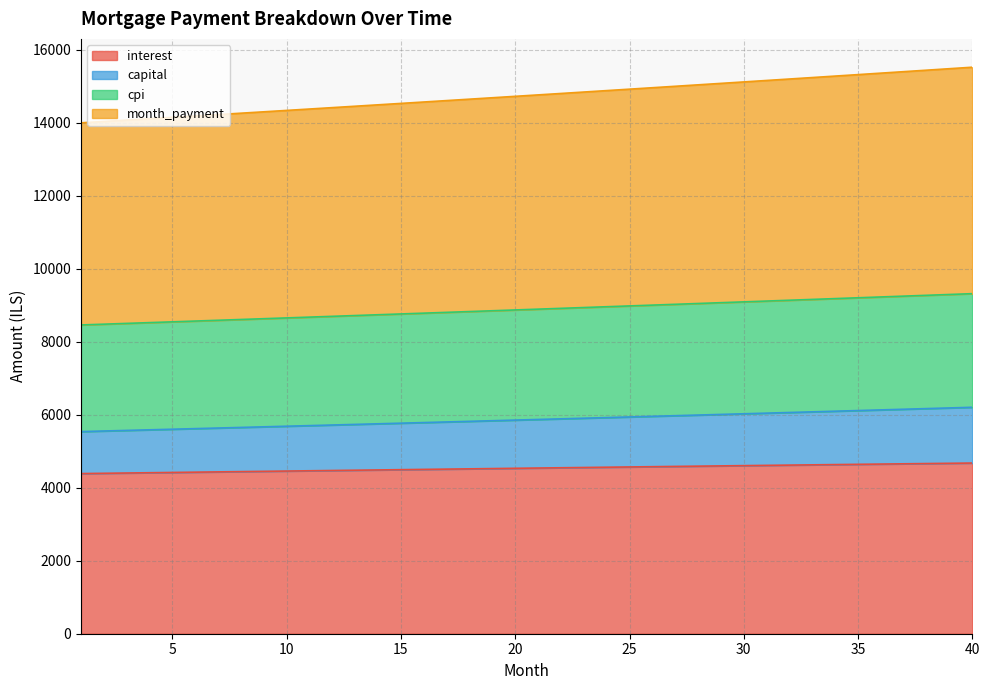

Which series has the widest spread of values?

month_payment